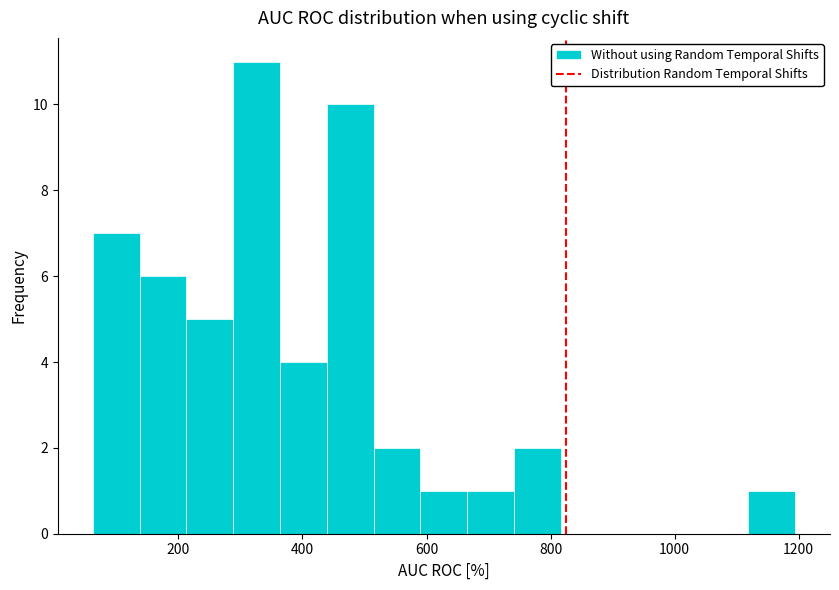

Around what value on the x-axis is the tallest bar? Give the approximate position of its centre, as read against the axis.

320